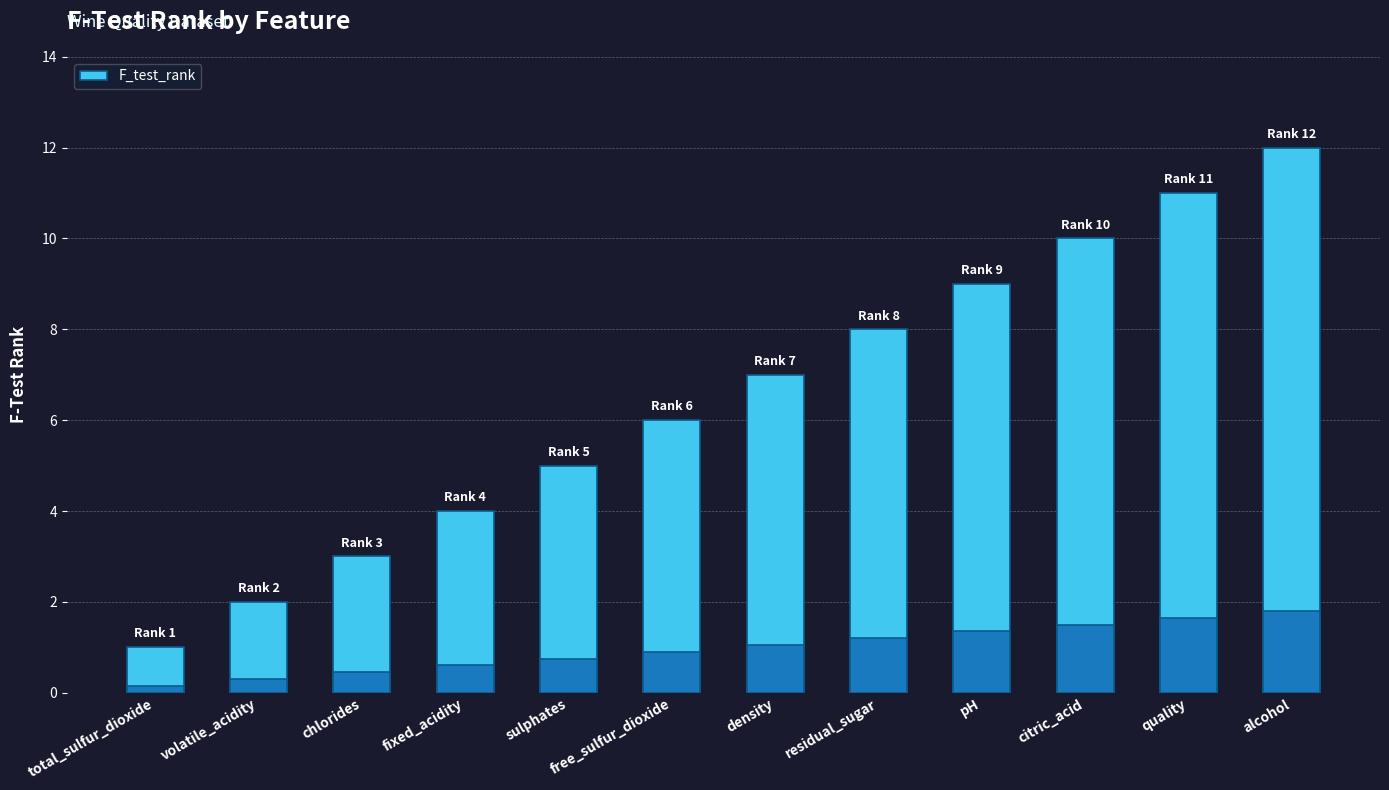

Reading left to right, list all the values displayed in this chart.

1	2	3	4	5	6	7	8	9	10	11	12